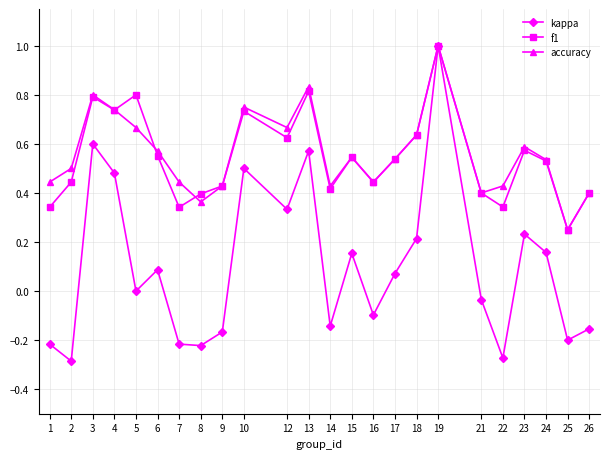

Where is the first local maximum for accuracy?

3